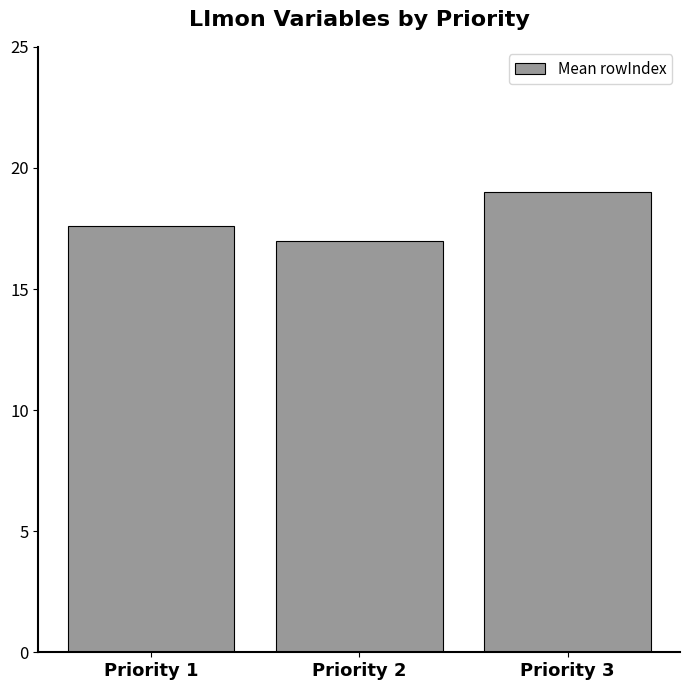

Approximately how many times larger is the value at Priority 3 compared to Priority 1?

1.1